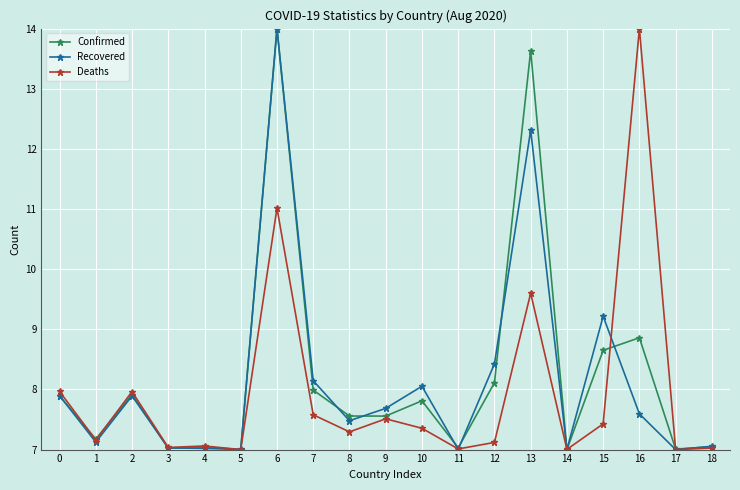

Is it true that Deaths equals 7.5 at 9?

True